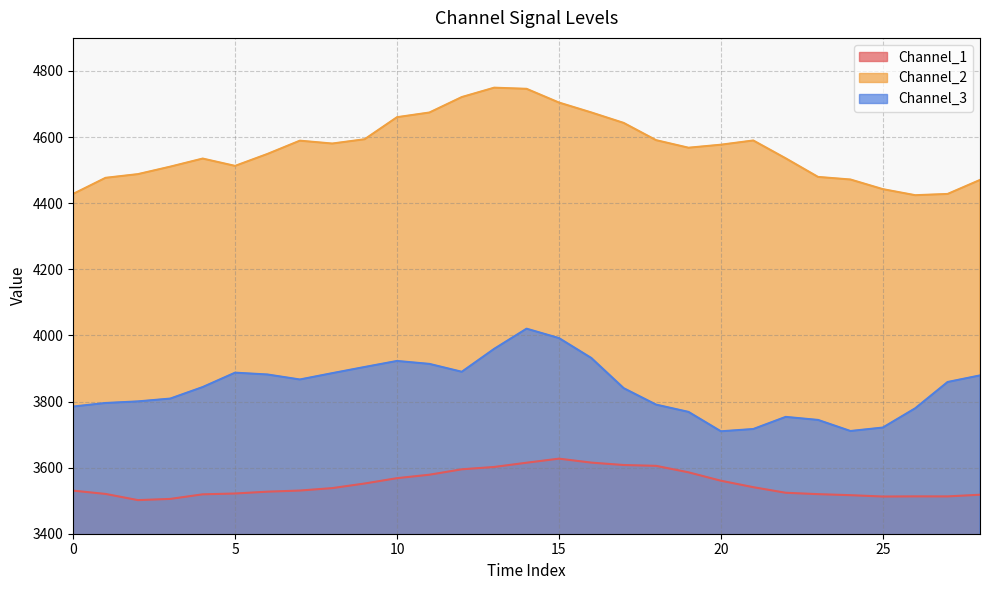

What value does the Channel_3 series have at 3?

3808.8